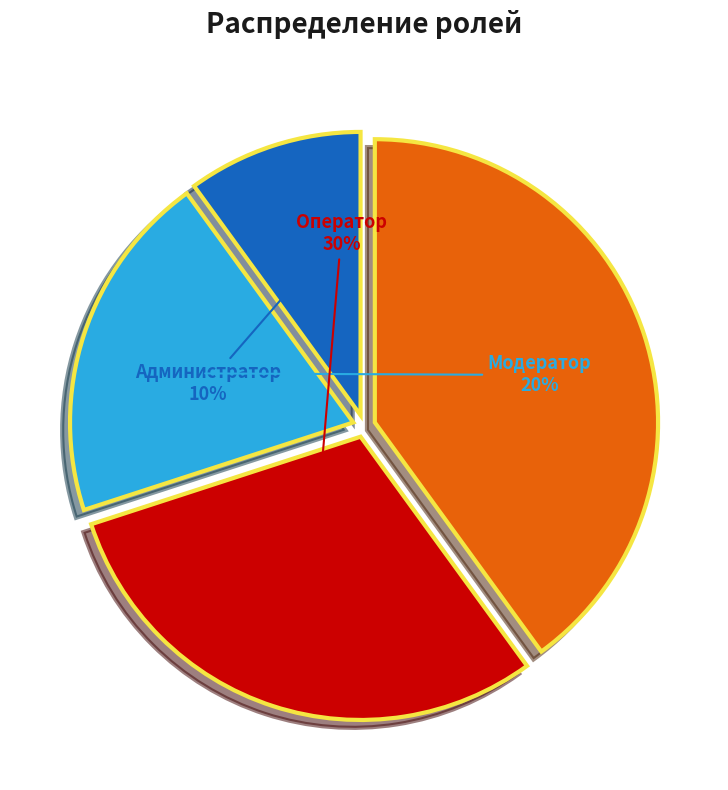

Between Наблюдатель and Администратор, which is larger?

Наблюдатель